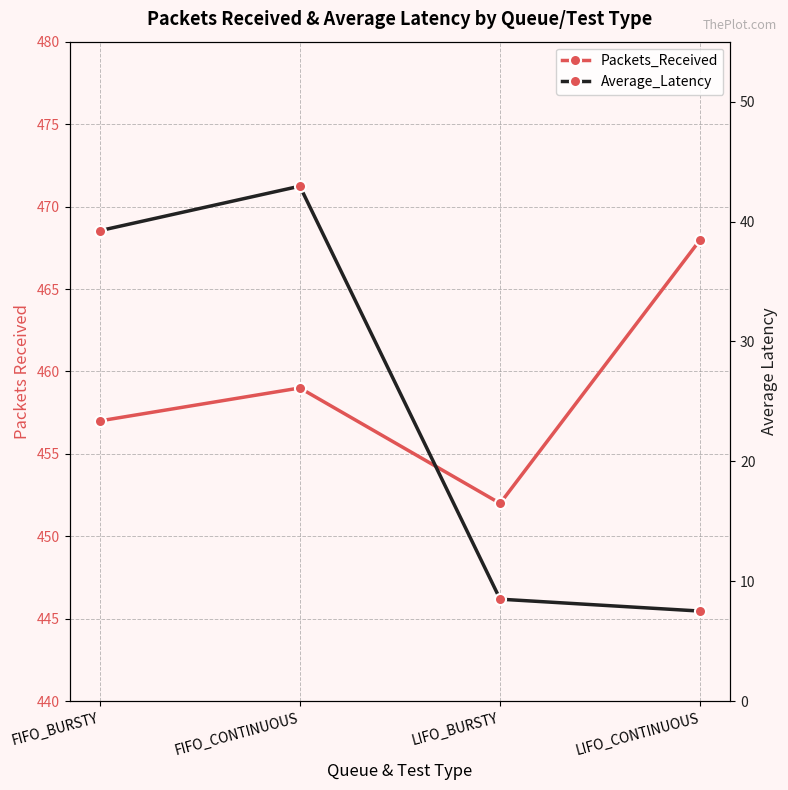

Reading left to right, what are all the values shown in this chart?

Packets_Received: 457.0	459.0	452.0	468.0
Average_Latency: 39.2	42.9	8.5	7.5